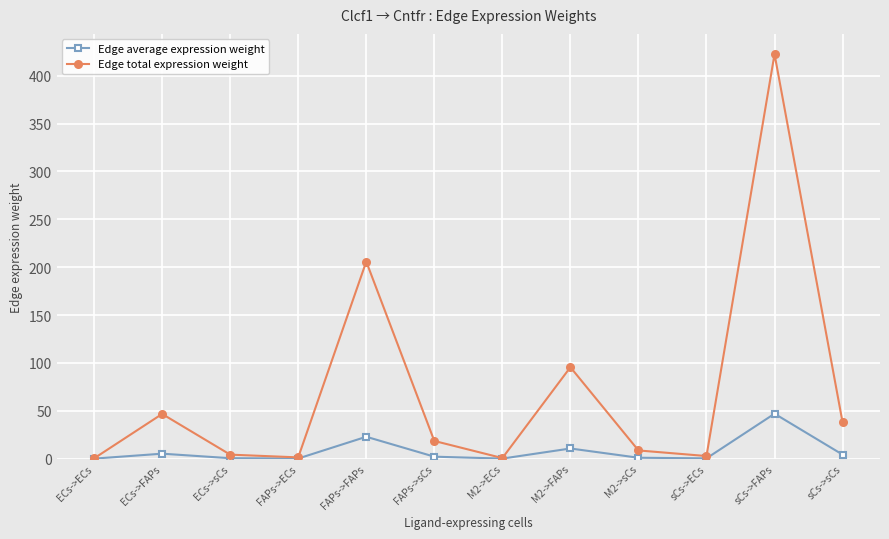

In Edge average expression weight, how many points are higher than both neighbors (excluding endpoints)?

4